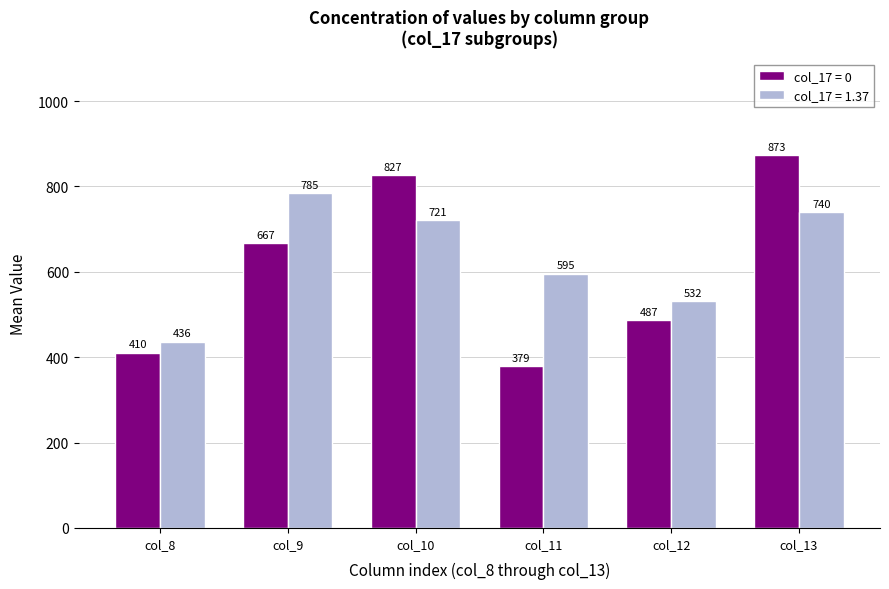

At col_8, list the series in order from largest to smallest.

col_17 = 1.37, col_17 = 0